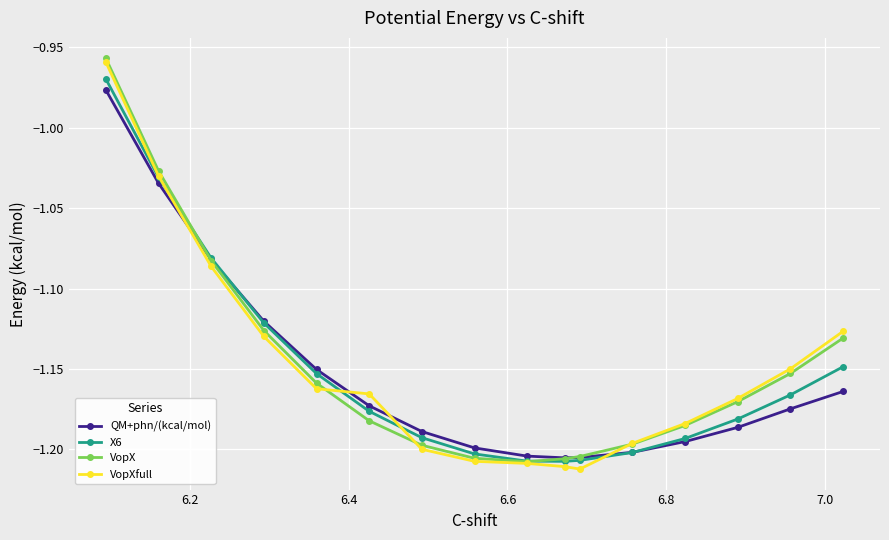

How many values in the VopX series are below -1?

15